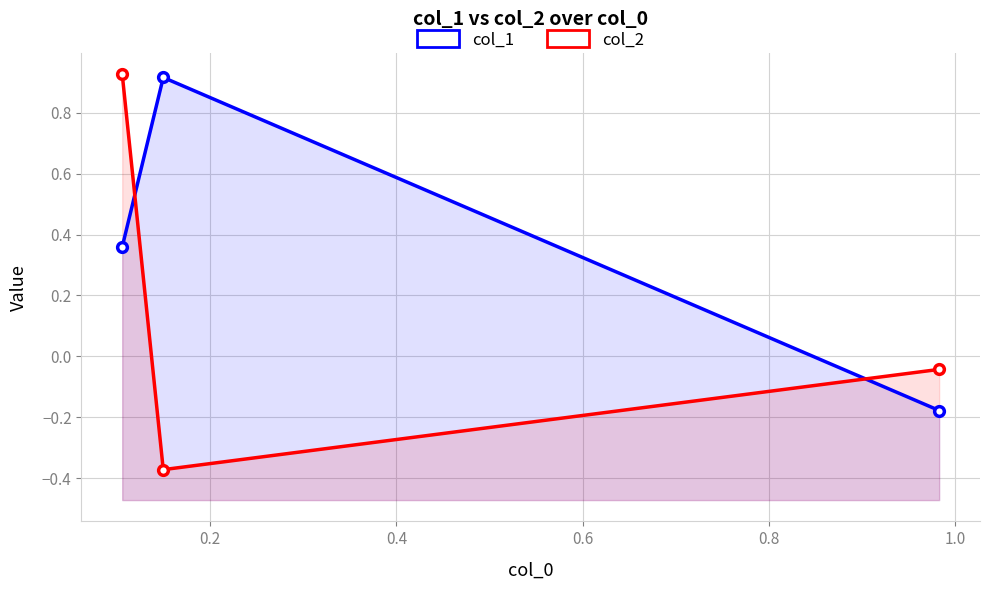

What is the lowest value of the col_1 series?

-0.2